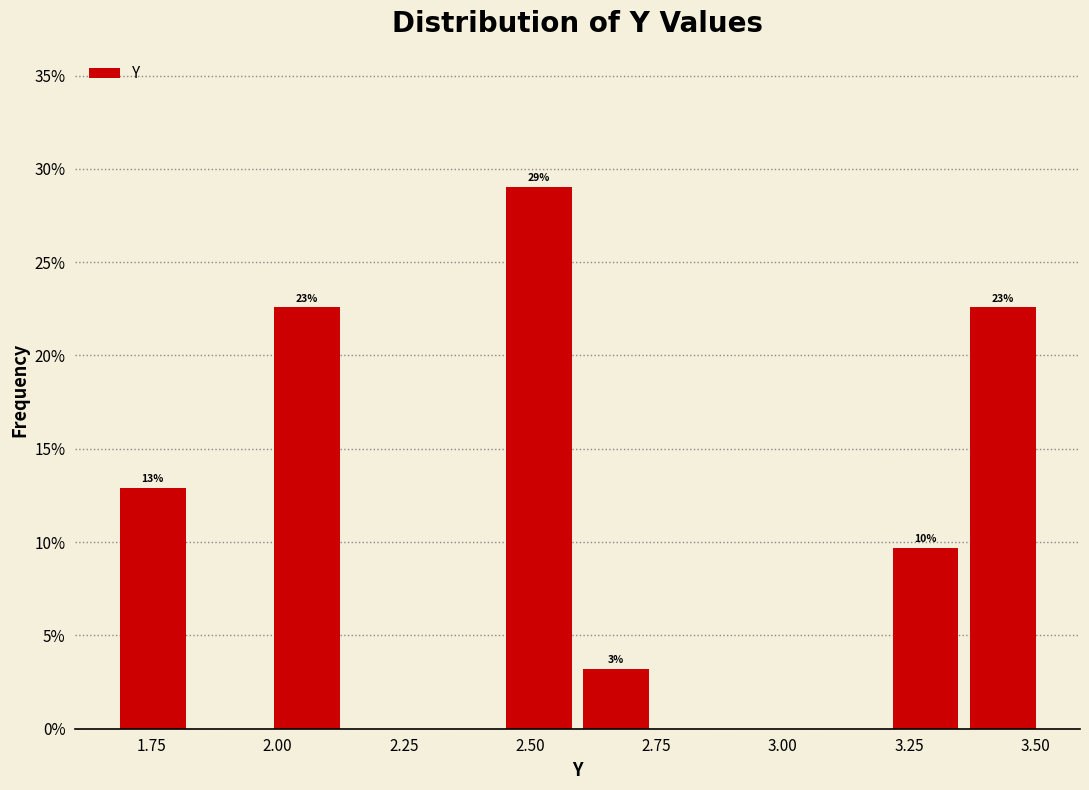

Read against the x-axis, roughly where is the centre of the tallest bar?

2.50